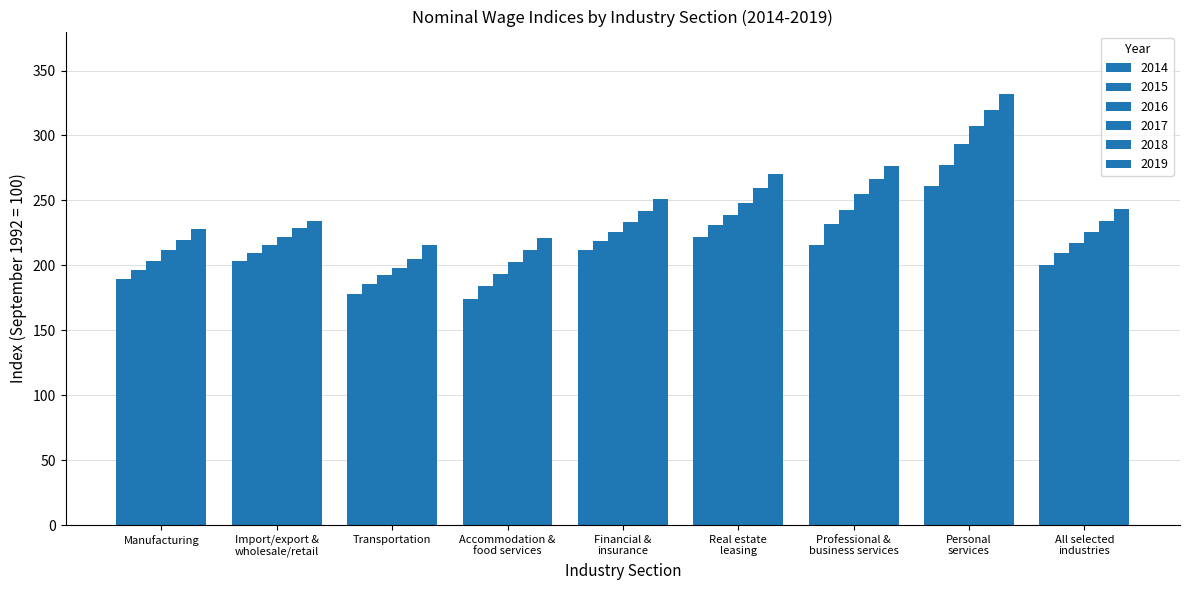

How many data points in 2019 are above 243?

5